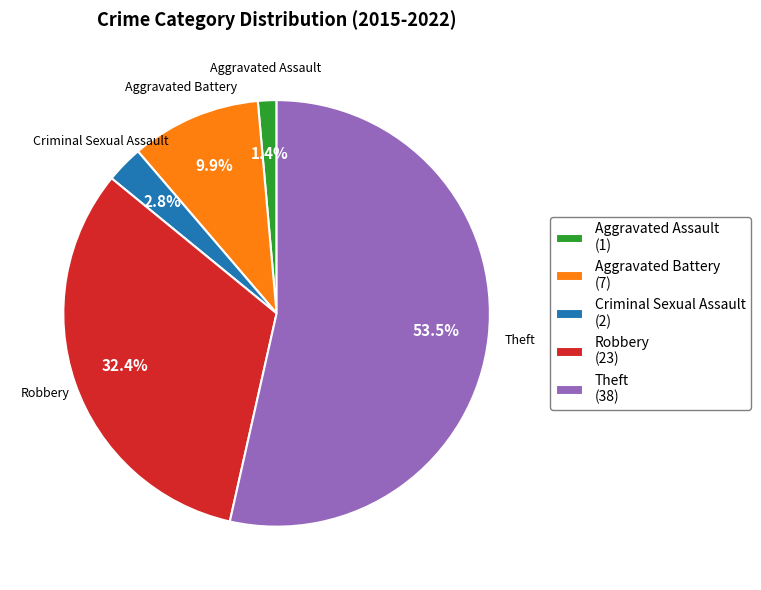

How many slices are in this pie chart?

5